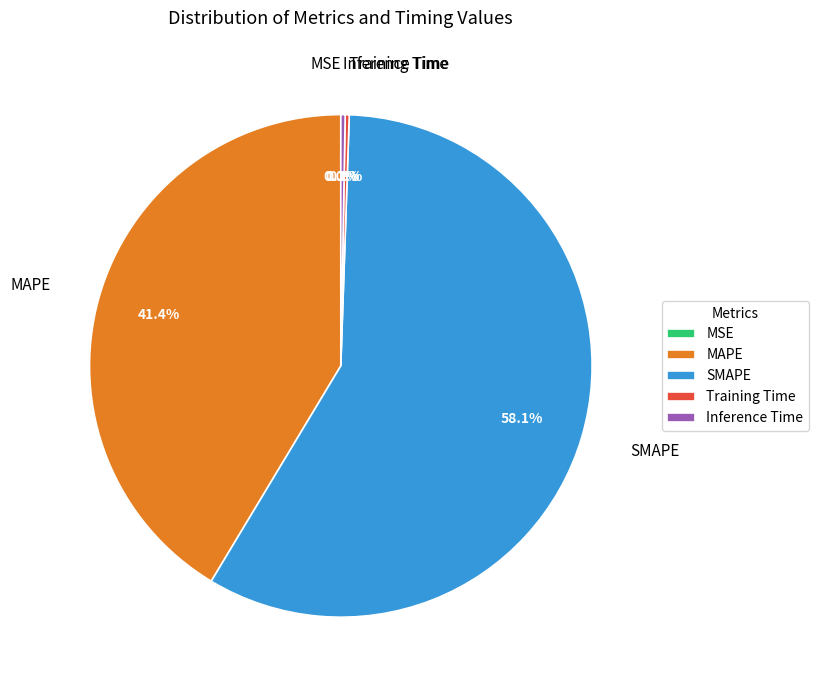

Which slice represents more than half of the pie?

SMAPE